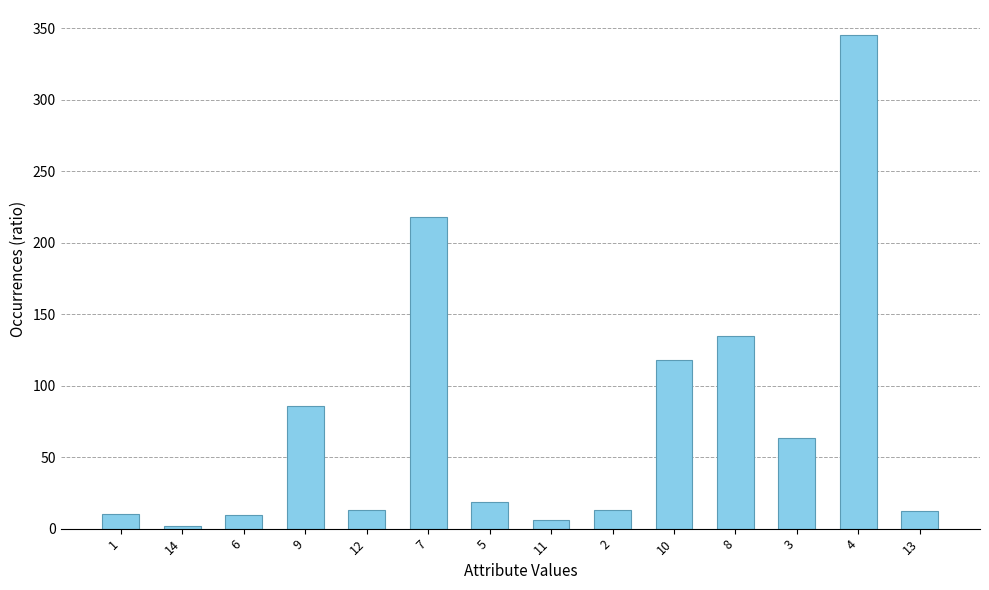

Count the number of categories in the chart.

14